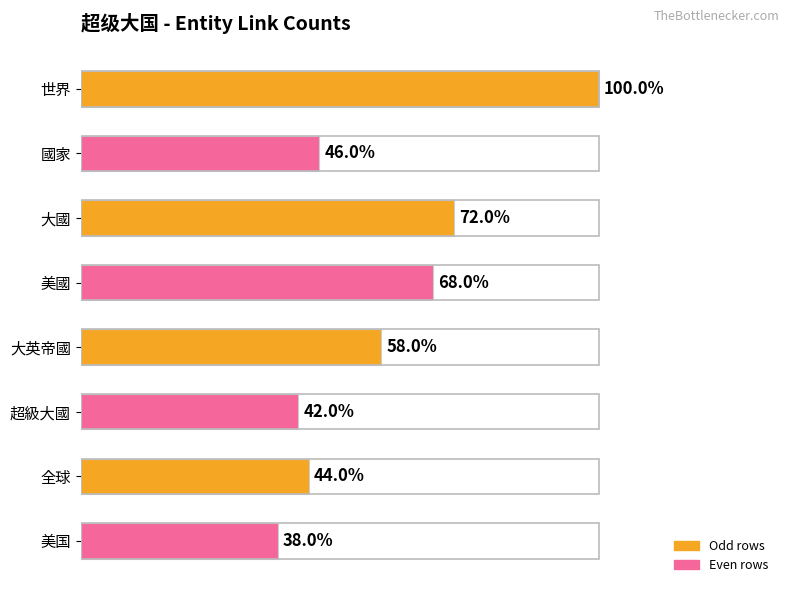

Are the bars horizontal?

Yes